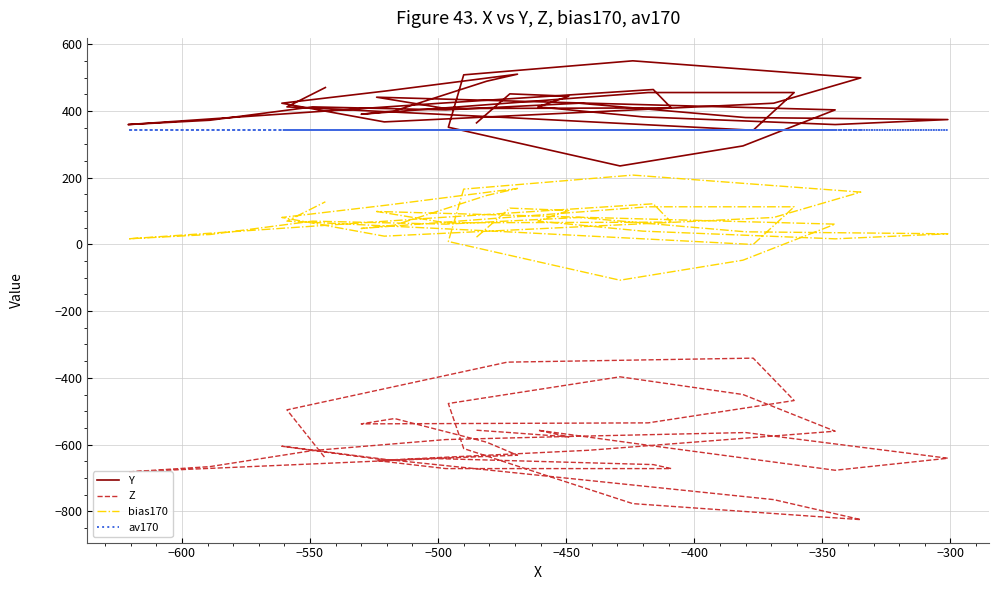

Which series has the widest spread of values?

Z